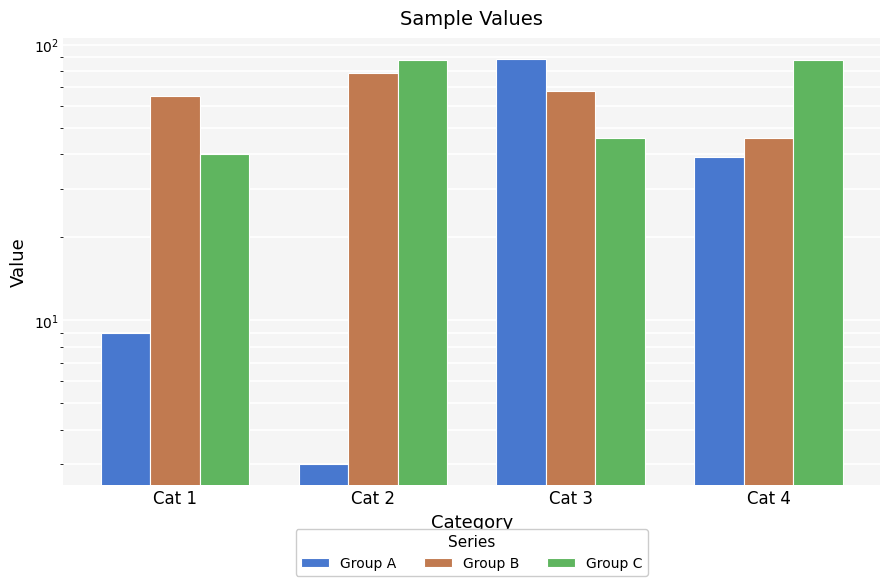

What is the difference between the maximum and minimum values in the Group C series?

48